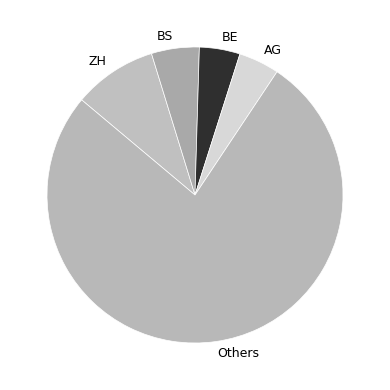

Do BS and BE together represent more than half of the pie?

No